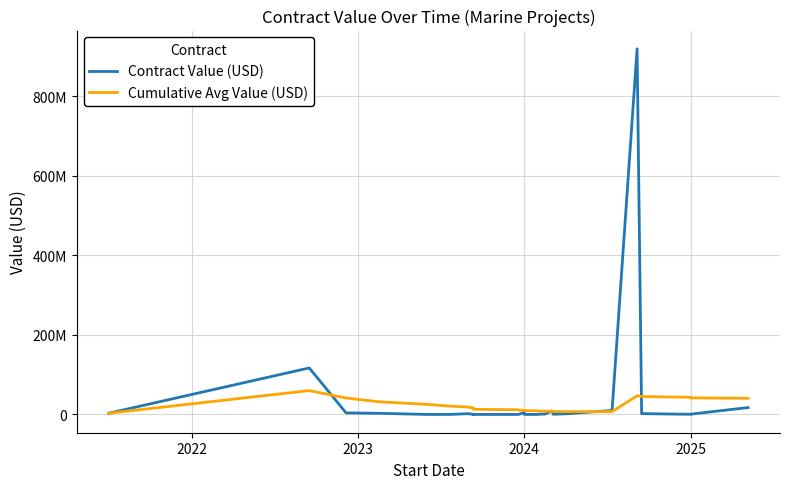

Rank the series by their maximum value, from lowest to highest.

Cumulative Avg Value (USD), Contract Value (USD)